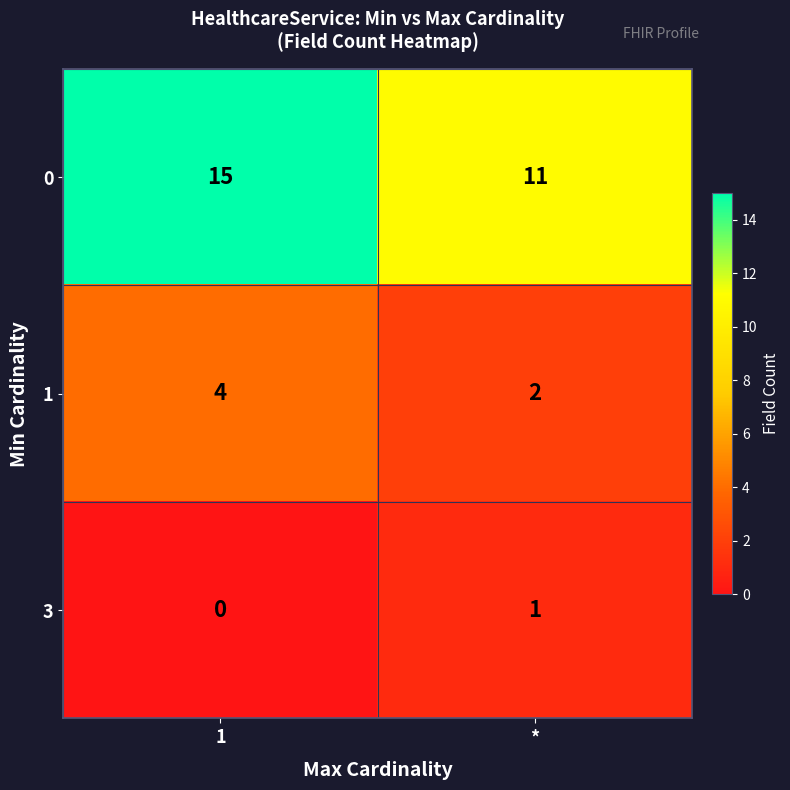

List the series in order of their peak value, highest first.

0, 1, 3